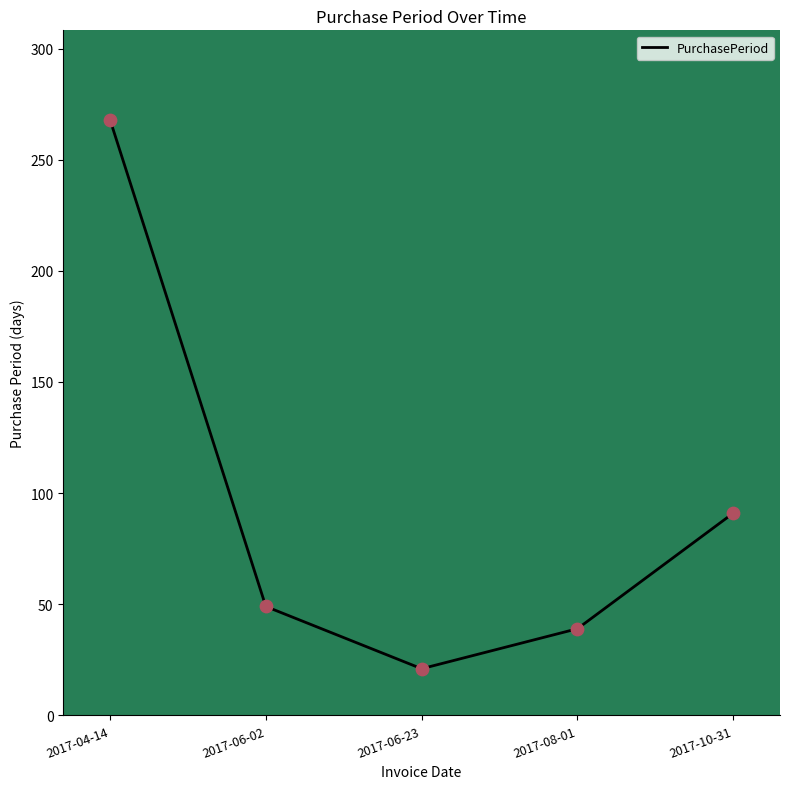

Between 2017-06-02 and 2017-08-01, which is larger?

2017-06-02